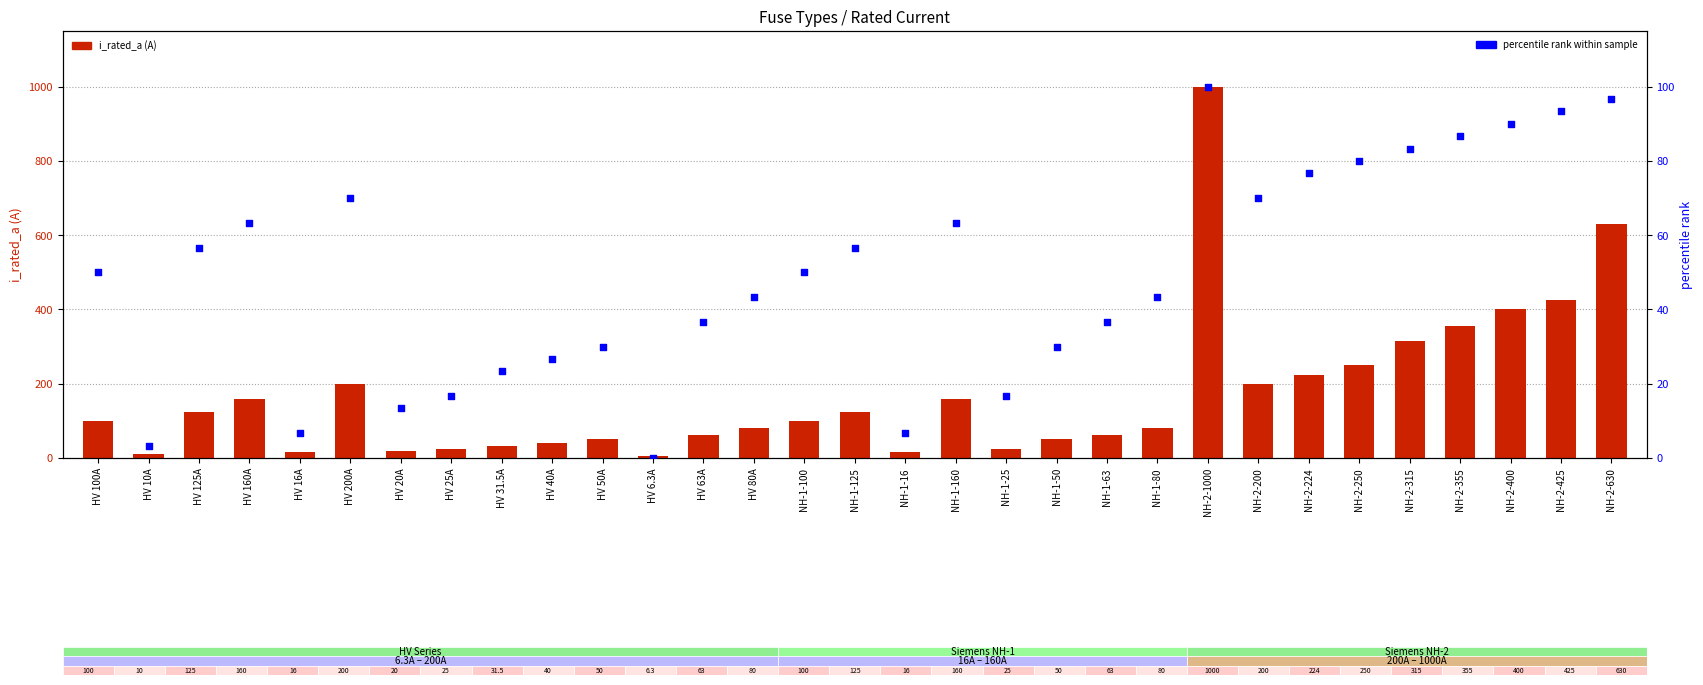

At how many categories does at least one series exceed 33?

23